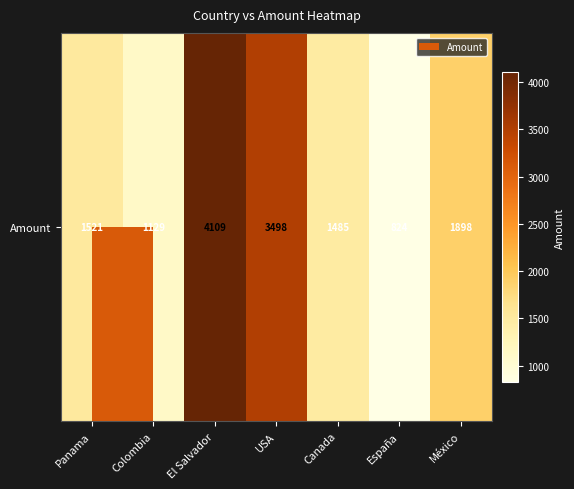

Approximately how many times larger is the value at Colombia compared to El Salvador?

0.3